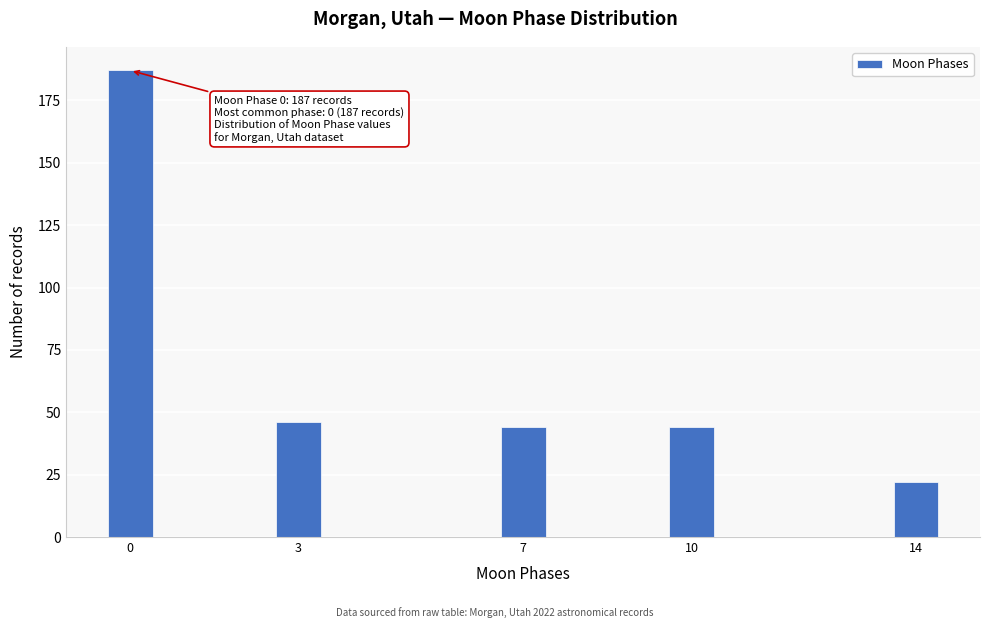

Reading right to left, list all the values displayed in this chart.

14=22	10=44	7=44	3=46	0=187